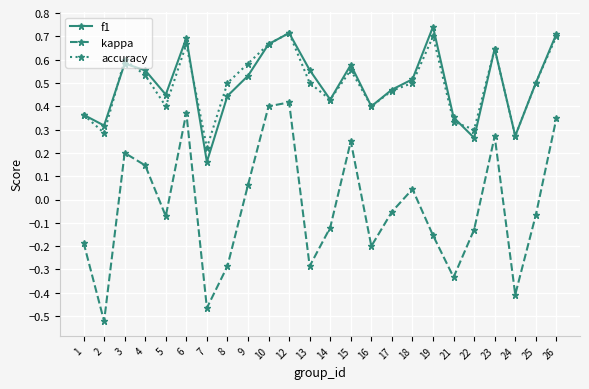

At which category does accuracy reach its first local valley?

2